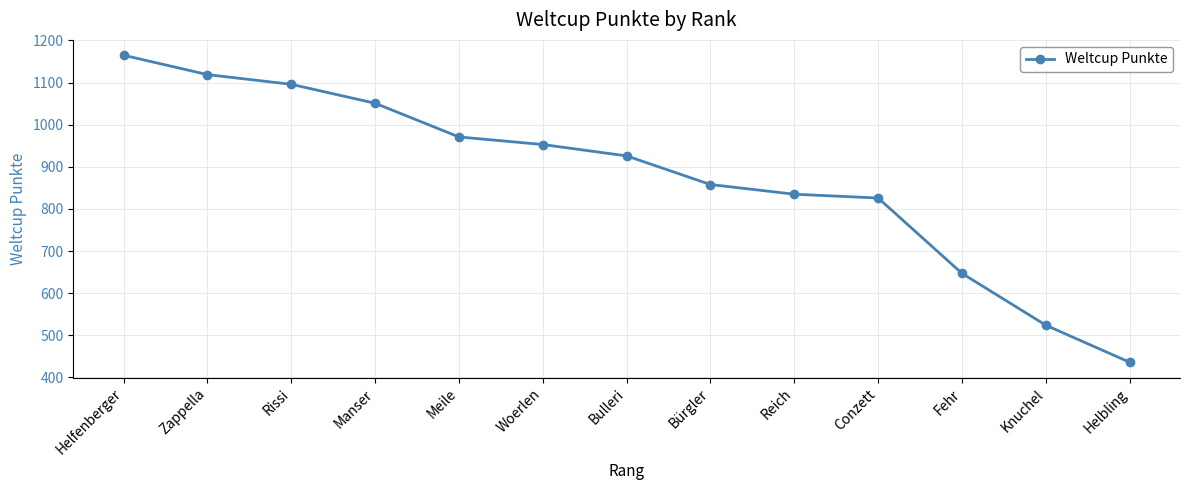

List the labels in order of value, largest first.

Helfenberger, Zappella, Rissi, Manser, Meile, Woerlen, Bulleri, Bürgler, Reich, Conzett, Fehr, Knuchel, Helbling